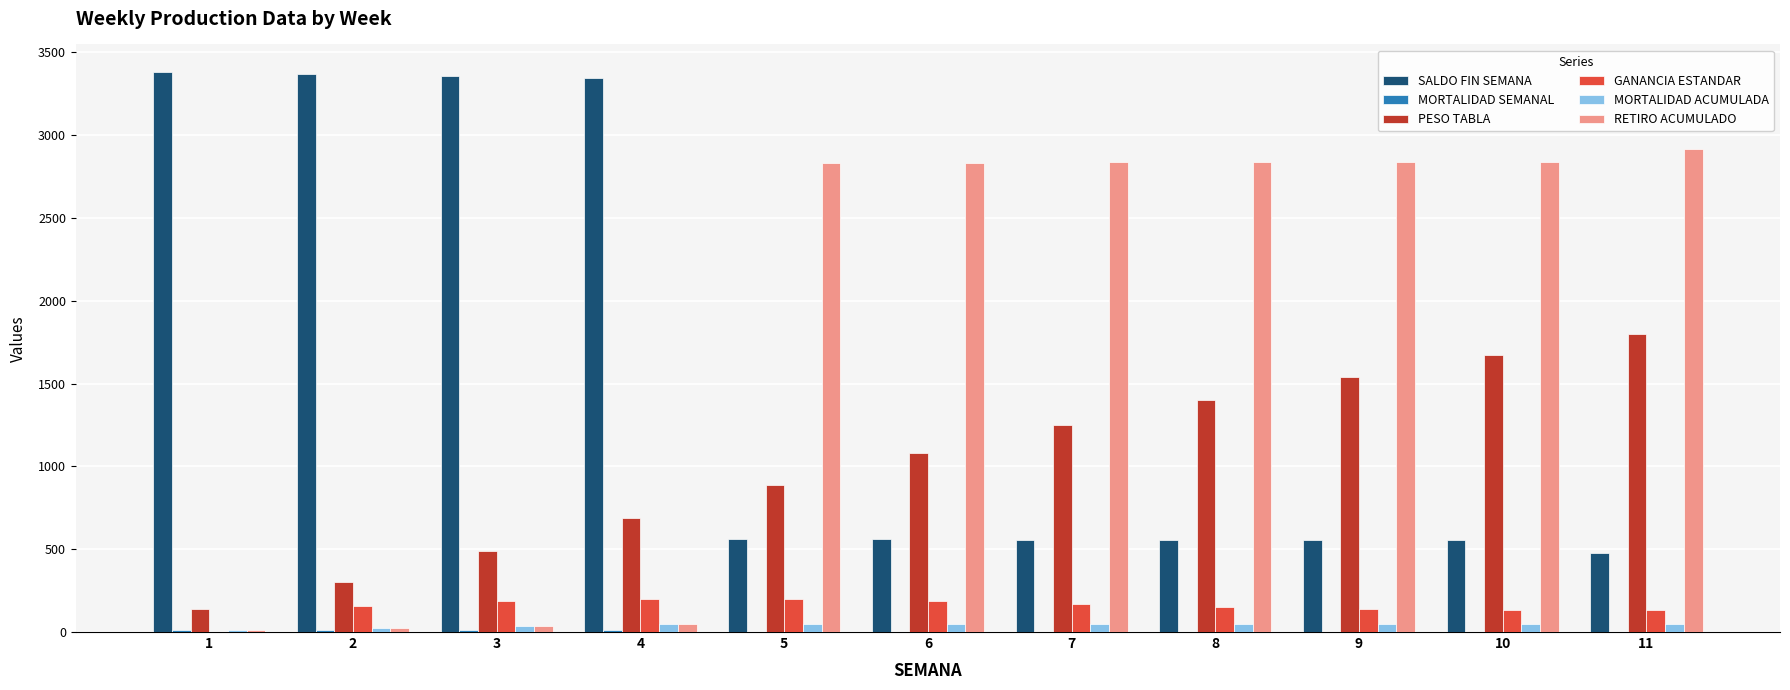

Is the value of PESO TABLA at 10 greater than the value of MORTALIDAD ACUMULADA at 9?

Yes